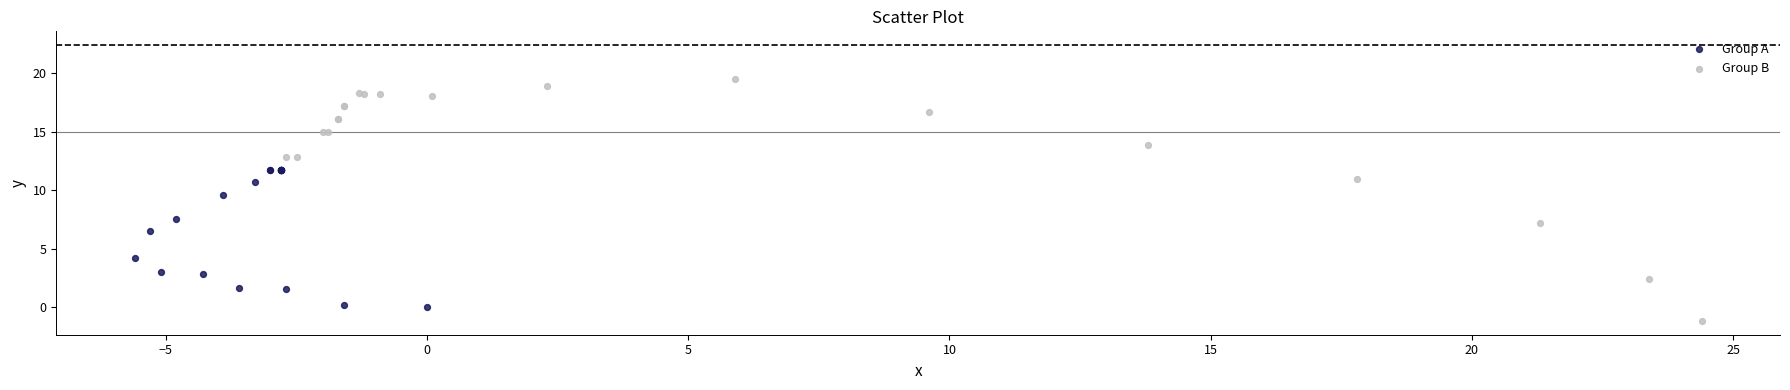

Which series has the widest spread of Y values?

Group B